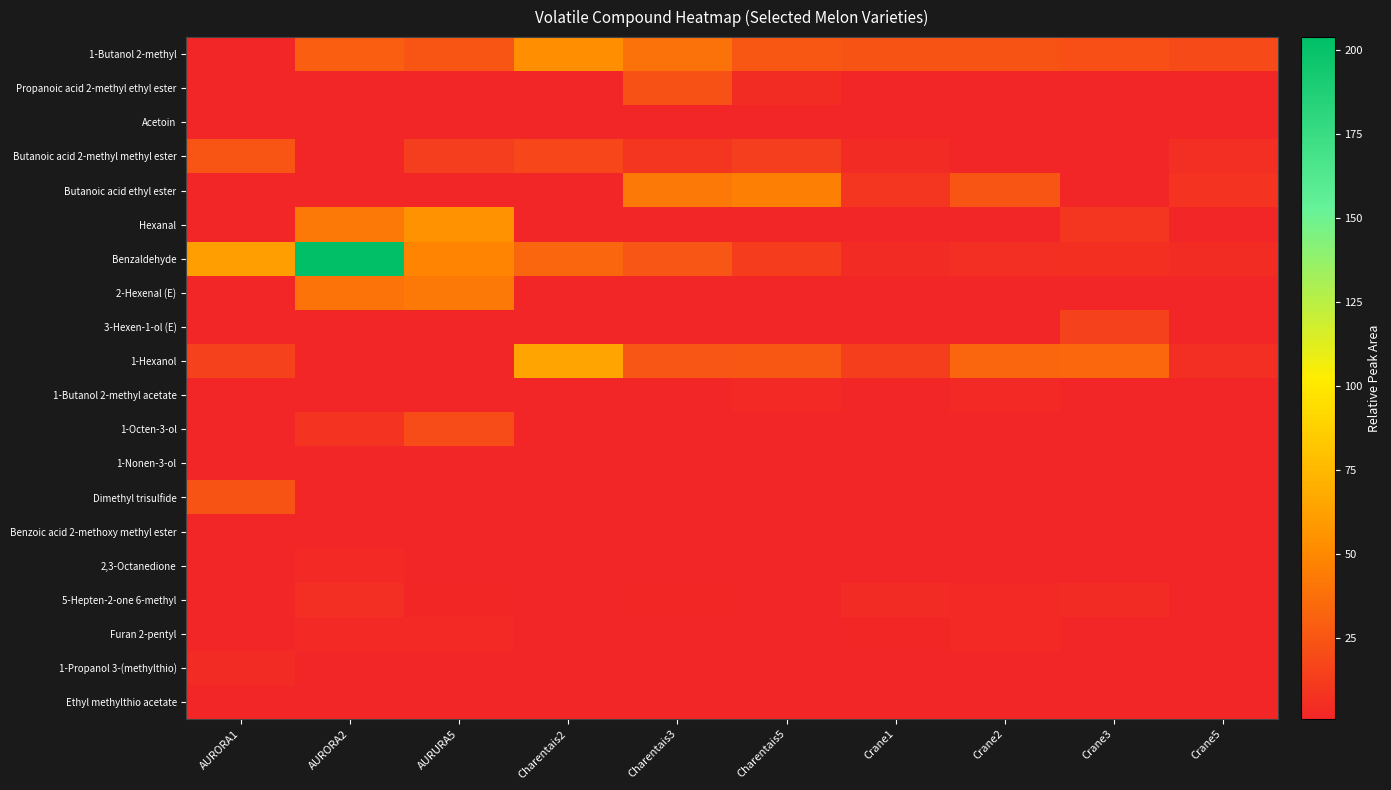

Reading left to right, what are all the values shown in this chart?

1-Butanol 2-methyl: AURORA1=0.0	AURORA2=29.5	AURURA5=24.5	Charentais2=53.2	Charentais3=38.9	Charentais5=25.6	Crane1=23.3	Crane2=23.7	Crane3=22.4	Crane5=19.6
Propanoic acid 2-methyl ethyl ester: AURORA1=0.0	AURORA2=0.0	AURURA5=0.0	Charentais2=0.0	Charentais3=23.1	Charentais5=4.8	Crane1=0.0	Crane2=0.0	Crane3=0.0	Crane5=0.0
Acetoin: AURORA1=0.0	AURORA2=0.0	AURURA5=0.0	Charentais2=0.0	Charentais3=0.0	Charentais5=0.0	Crane1=0.0	Crane2=0.0	Crane3=0.0	Crane5=0.0
Butanoic acid 2-methyl methyl ester: AURORA1=24.1	AURORA2=0.0	AURURA5=13.4	Charentais2=17.6	Charentais3=9.3	Charentais5=13.4	Crane1=3.4	Crane2=0.0	Crane3=0.0	Crane5=5.0
Butanoic acid ethyl ester: AURORA1=0.0	AURORA2=0.0	AURURA5=0.0	Charentais2=0.0	Charentais3=42.4	Charentais5=45.9	Crane1=9.6	Crane2=24.1	Crane3=0.0	Crane5=8.9
Hexanal: AURORA1=0.0	AURORA2=42.2	AURURA5=55.0	Charentais2=0.0	Charentais3=0.0	Charentais5=0.0	Crane1=0.0	Crane2=0.0	Crane3=9.5	Crane5=0.0
Benzaldehyde: AURORA1=61.3	AURORA2=203.8	AURURA5=48.1	Charentais2=33.0	Charentais3=25.4	Charentais5=12.5	Crane1=3.7	Crane2=5.1	Crane3=5.8	Crane5=4.4
2-Hexenal (E): AURORA1=0.0	AURORA2=39.1	AURURA5=42.4	Charentais2=0.0	Charentais3=0.0	Charentais5=0.0	Crane1=0.0	Crane2=0.0	Crane3=0.0	Crane5=0.0
3-Hexen-1-ol (E): AURORA1=0.0	AURORA2=0.0	AURURA5=0.0	Charentais2=0.0	Charentais3=0.0	Charentais5=0.0	Crane1=0.0	Crane2=0.0	Crane3=14.8	Crane5=0.0
1-Hexanol: AURORA1=14.7	AURORA2=0.0	AURURA5=1.7	Charentais2=64.8	Charentais3=25.2	Charentais5=26.0	Crane1=14.0	Crane2=33.0	Crane3=33.9	Crane5=5.7
1-Butanol 2-methyl acetate: AURORA1=0.0	AURORA2=0.0	AURURA5=0.0	Charentais2=0.0	Charentais3=0.0	Charentais5=3.2	Crane1=0.0	Crane2=3.1	Crane3=0.0	Crane5=0.0
1-Octen-3-ol: AURORA1=0.0	AURORA2=8.3	AURURA5=20.1	Charentais2=0.0	Charentais3=0.0	Charentais5=0.0	Crane1=0.0	Crane2=0.0	Crane3=0.0	Crane5=0.0
1-Nonen-3-ol: AURORA1=0.0	AURORA2=0.0	AURURA5=0.0	Charentais2=0.0	Charentais3=0.0	Charentais5=0.0	Crane1=0.0	Crane2=0.0	Crane3=0.0	Crane5=0.0
Dimethyl trisulfide: AURORA1=23.4	AURORA2=0.0	AURURA5=0.0	Charentais2=0.0	Charentais3=0.0	Charentais5=0.0	Crane1=0.0	Crane2=0.0	Crane3=0.0	Crane5=0.0
Benzoic acid 2-methoxy methyl ester: AURORA1=0.0	AURORA2=0.0	AURURA5=0.0	Charentais2=0.0	Charentais3=0.0	Charentais5=0.0	Crane1=1.4	Crane2=0.0	Crane3=0.0	Crane5=0.0
2,3-Octanedione: AURORA1=0.0	AURORA2=3.0	AURURA5=0.0	Charentais2=0.0	Charentais3=0.0	Charentais5=0.0	Crane1=0.0	Crane2=0.0	Crane3=0.0	Crane5=0.0
5-Hepten-2-one 6-methyl: AURORA1=0.0	AURORA2=5.4	AURURA5=2.4	Charentais2=0.0	Charentais3=1.9	Charentais5=0.0	Crane1=4.0	Crane2=3.1	Crane3=3.8	Crane5=0.0
Furan 2-pentyl: AURORA1=0.0	AURORA2=3.3	AURURA5=2.7	Charentais2=0.0	Charentais3=0.0	Charentais5=0.0	Crane1=2.3	Crane2=2.6	Crane3=0.0	Crane5=0.0
1-Propanol 3-(methylthio): AURORA1=3.6	AURORA2=0.0	AURURA5=0.0	Charentais2=0.0	Charentais3=0.0	Charentais5=0.0	Crane1=0.0	Crane2=0.0	Crane3=0.0	Crane5=0.0
Ethyl methylthio acetate: AURORA1=0.0	AURORA2=0.0	AURURA5=0.0	Charentais2=0.0	Charentais3=0.0	Charentais5=0.0	Crane1=0.0	Crane2=0.0	Crane3=0.0	Crane5=0.0